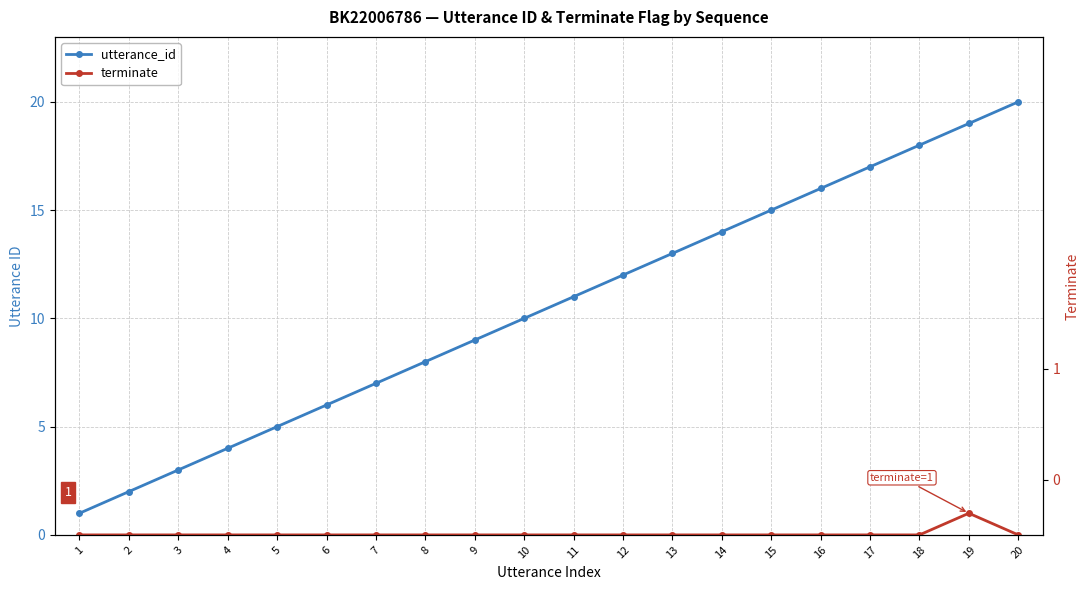

Which series has the largest range (max minus min)?

utterance_id